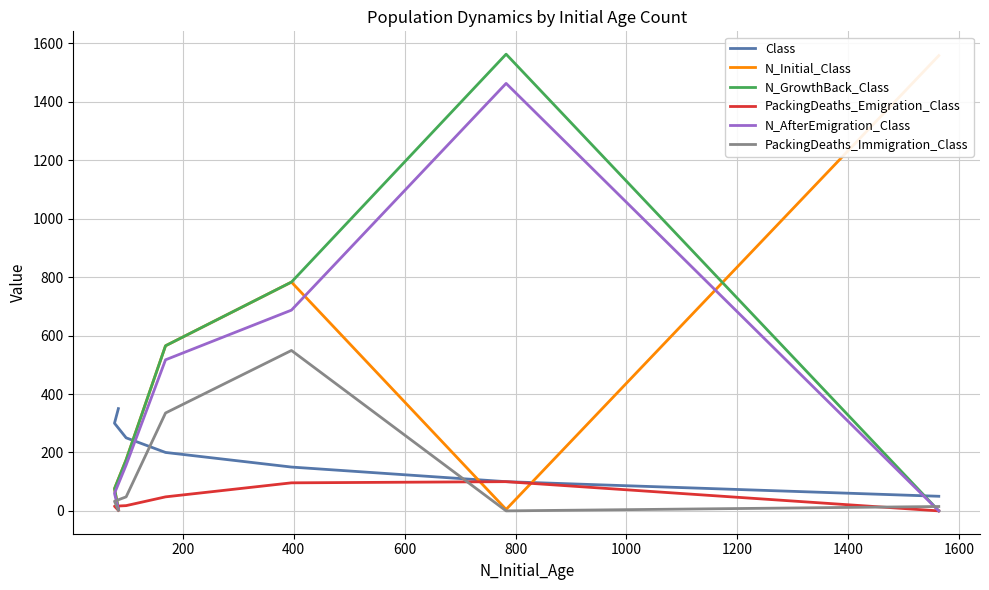

At 0, list the series in order from smallest to largest.

N_GrowthBack_Class, PackingDeaths_Emigration_Class, N_AfterEmigration_Class, PackingDeaths_Immigration_Class, Class, N_Initial_Class